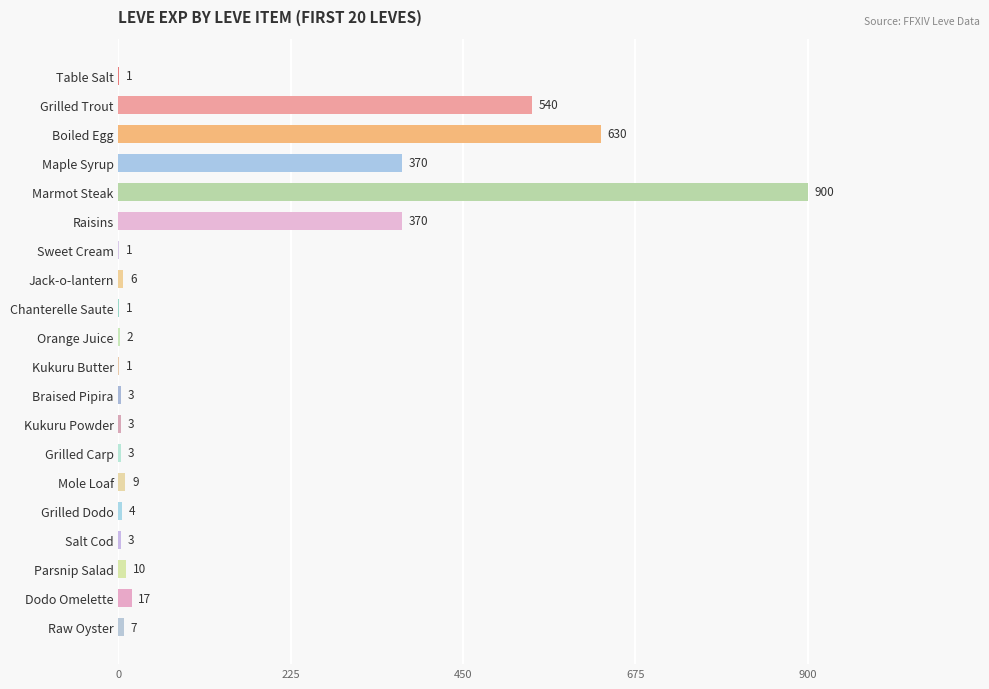

What is the sum of all values?

2881